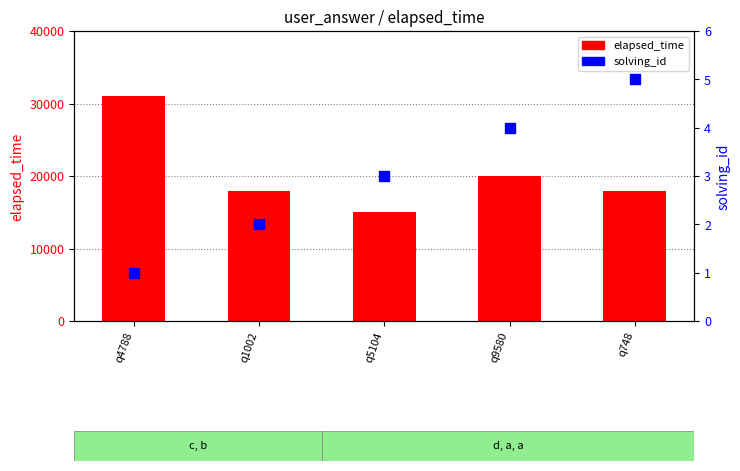

Which series contains the highest Y value?

elapsed_time